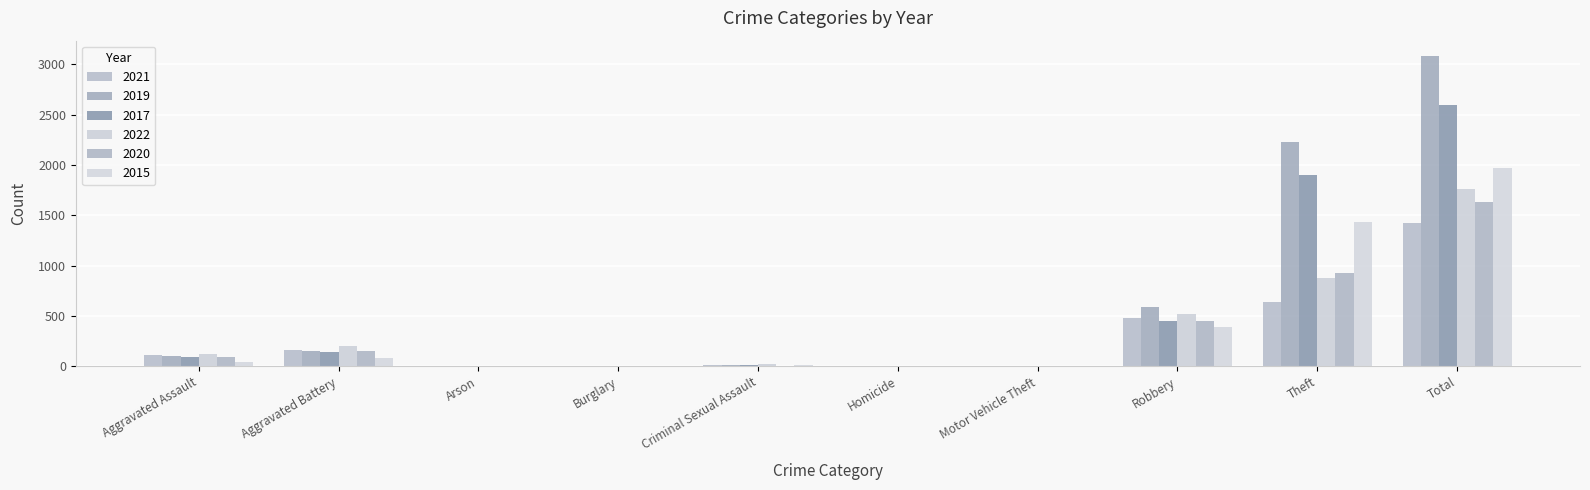

Which series has the largest total across all categories?

2019